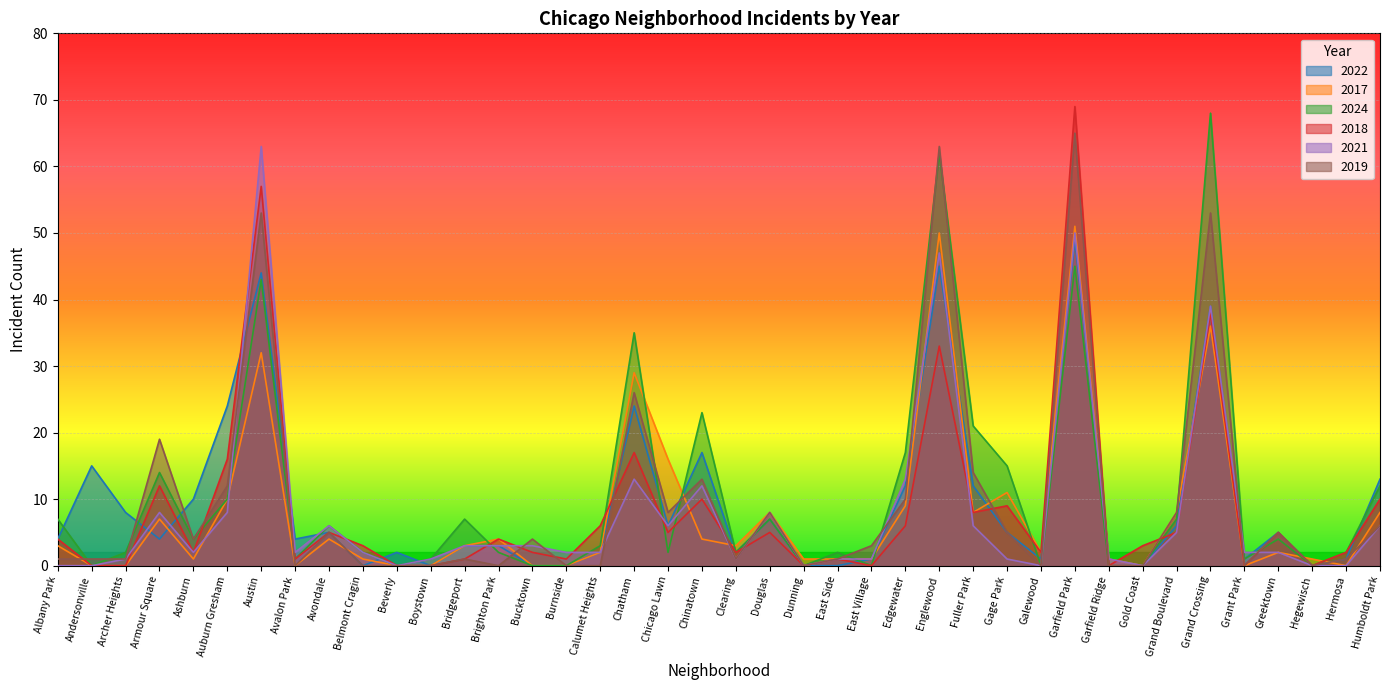

Which series has the largest total across all categories?

2024